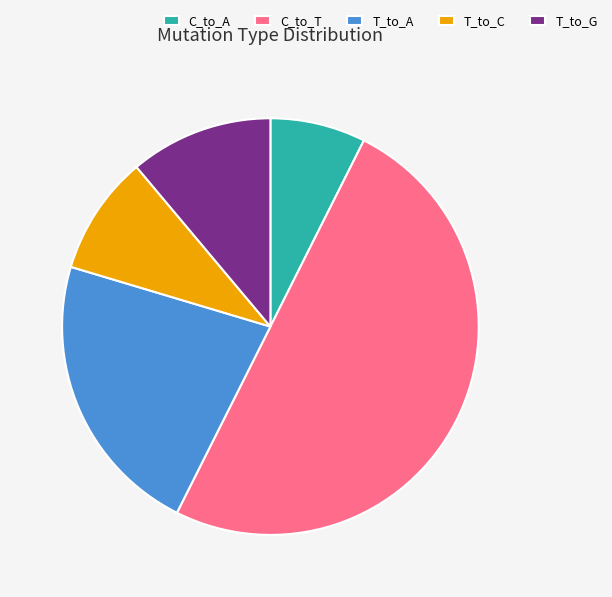

Does T_to_A represent more than half of the total?

No